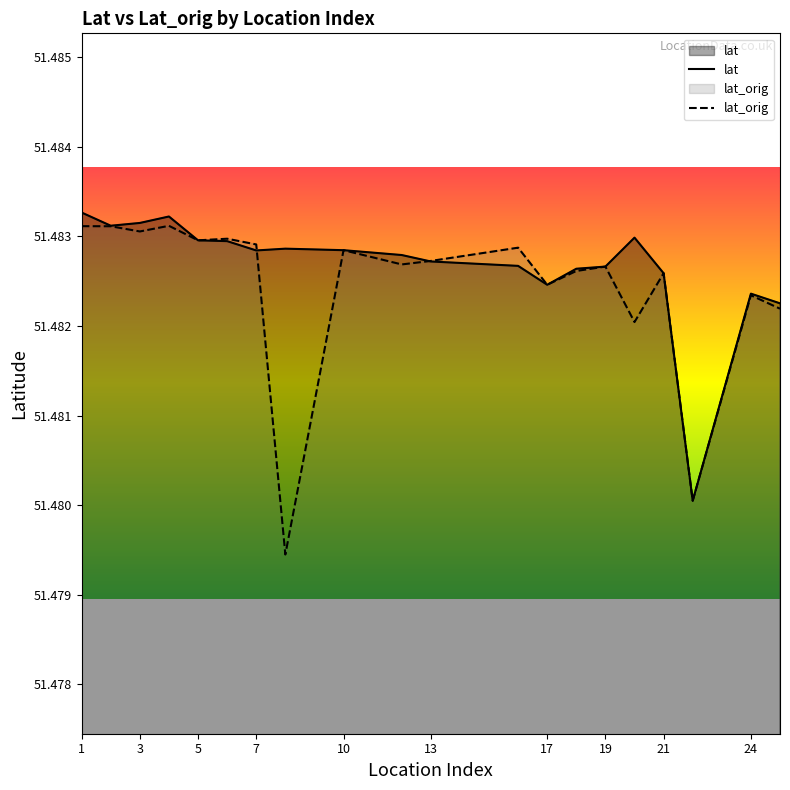

What value does the lat_orig series have at 1?

51.5